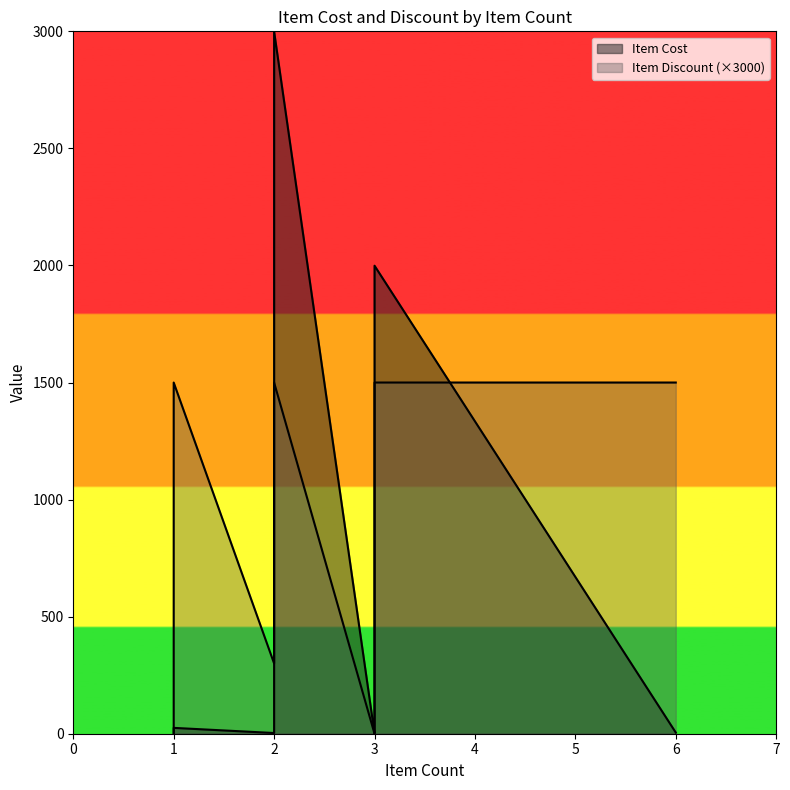

How many distinct data groups are displayed?

2